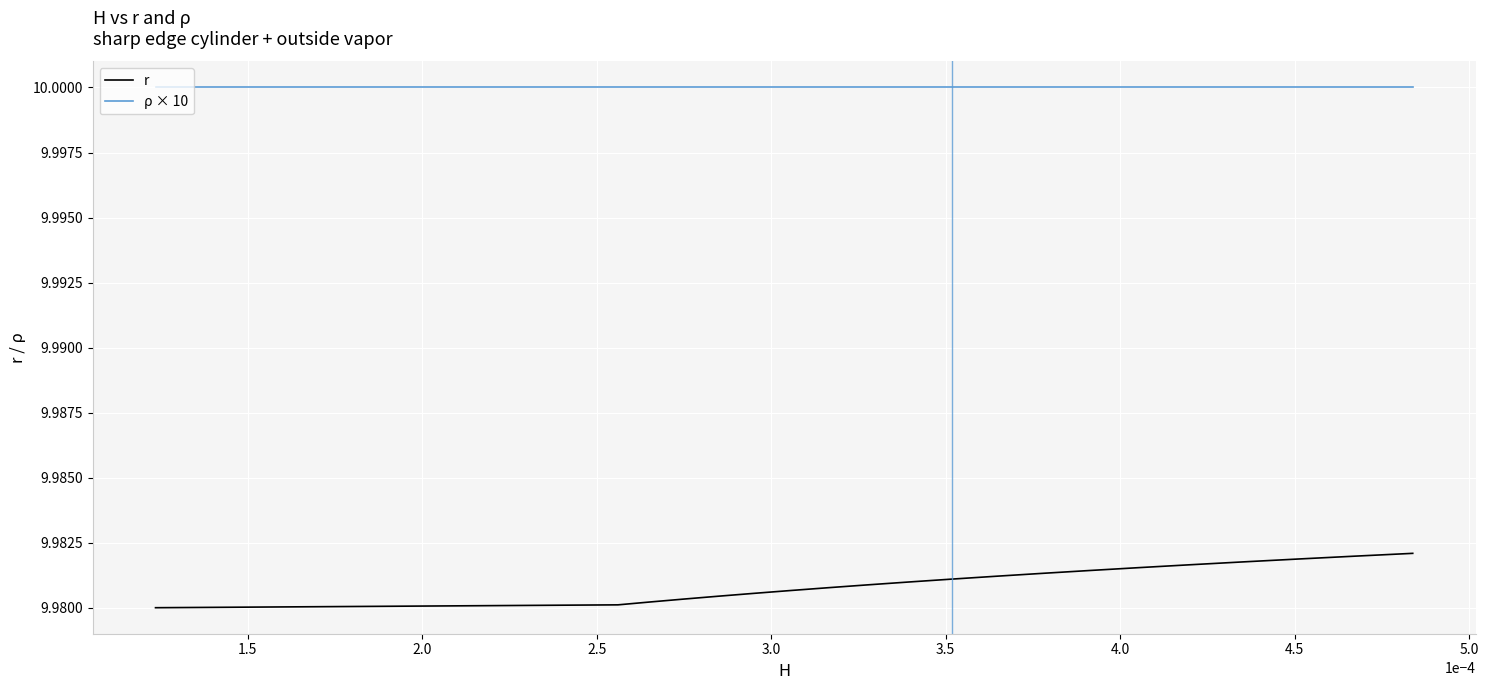

Which series has the widest spread of values?

r